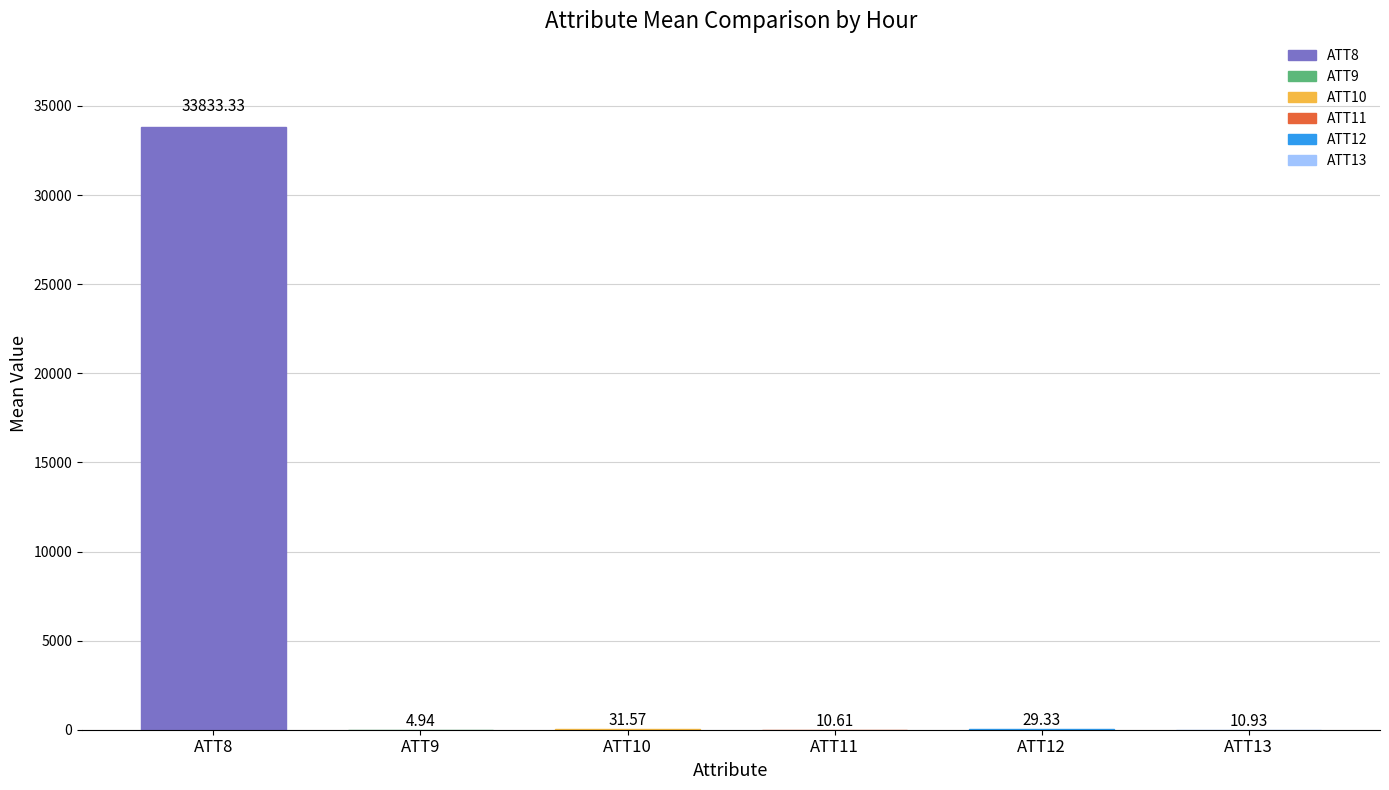

What is the average value of the ATT11 series?

10.6